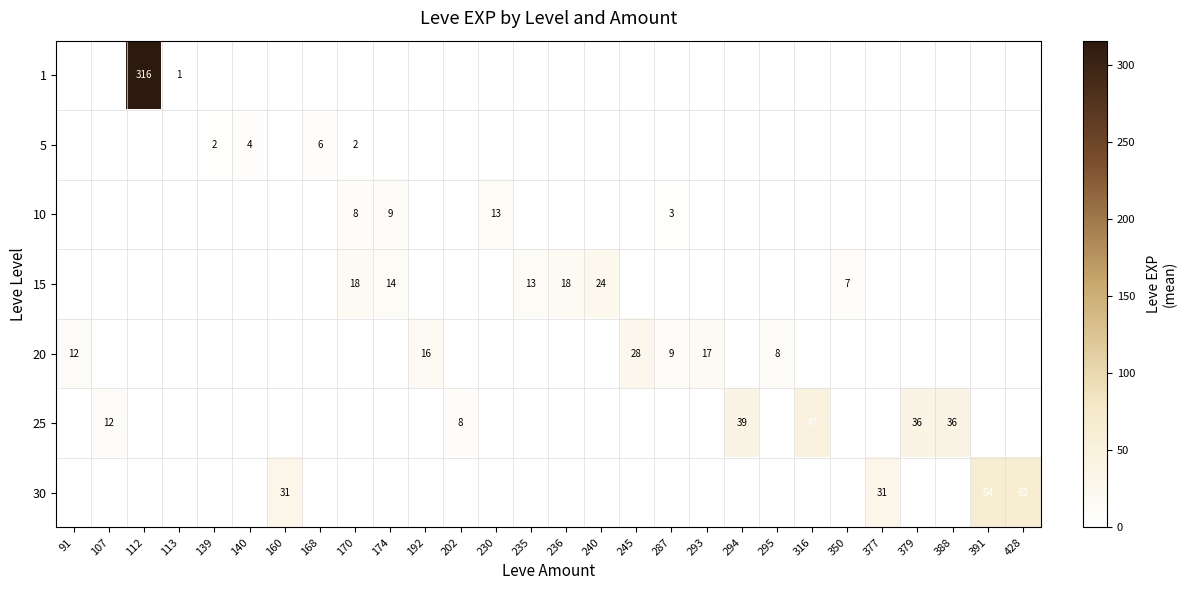

Where is 25 nearest to the value 23?

107